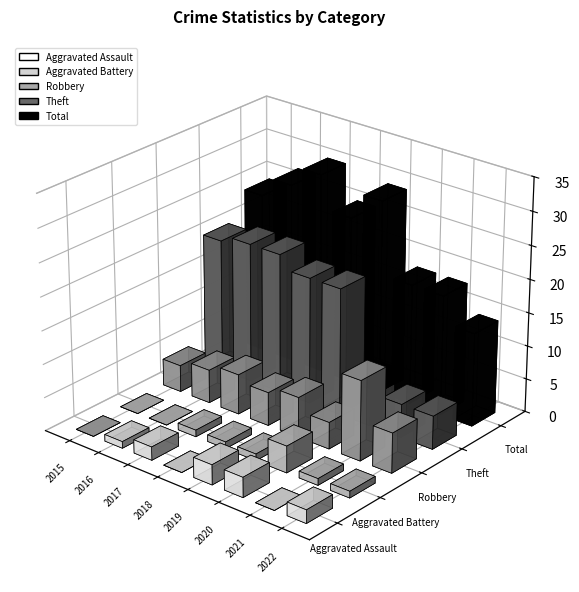

What is the difference between the maximum and second lowest values in the Total series?

12